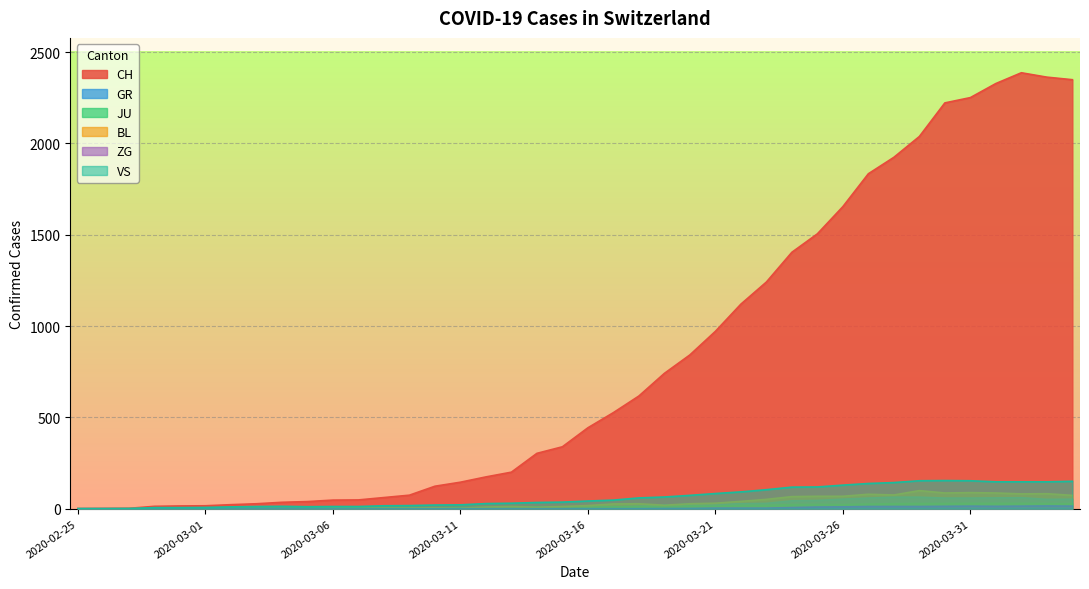

How many values in the CH series are below 443?

20